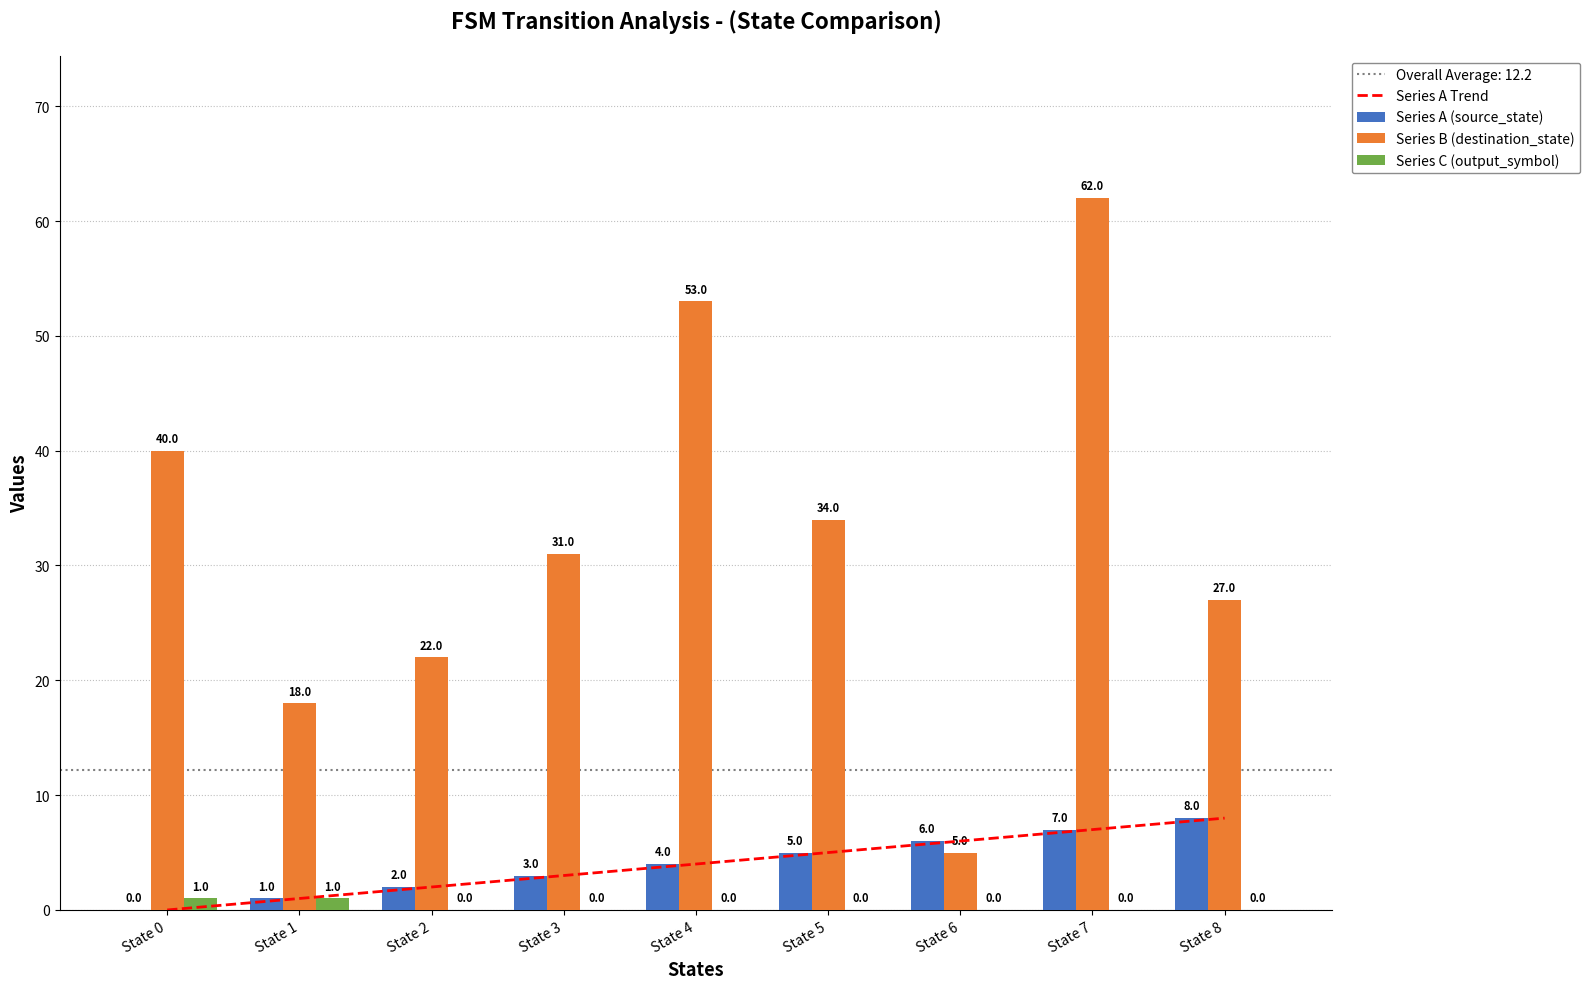

What is the difference between the Series C (output_symbol) values at State 6 and State 1?

1